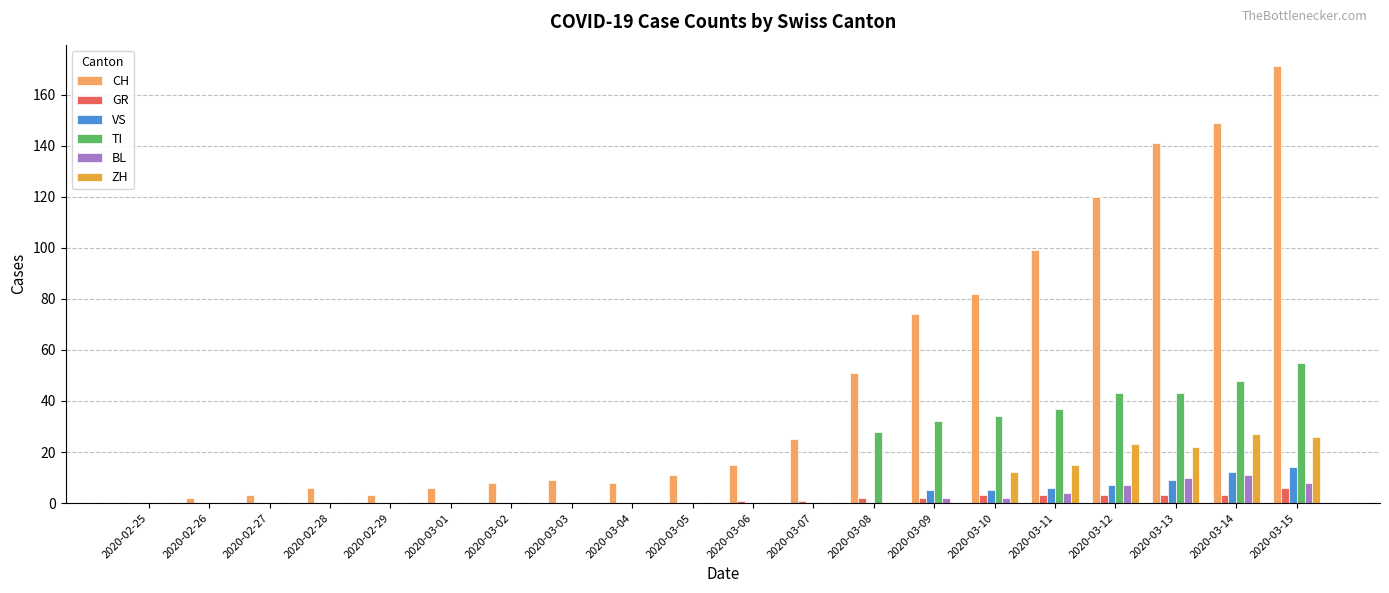

Which series has the largest range (max minus min)?

CH